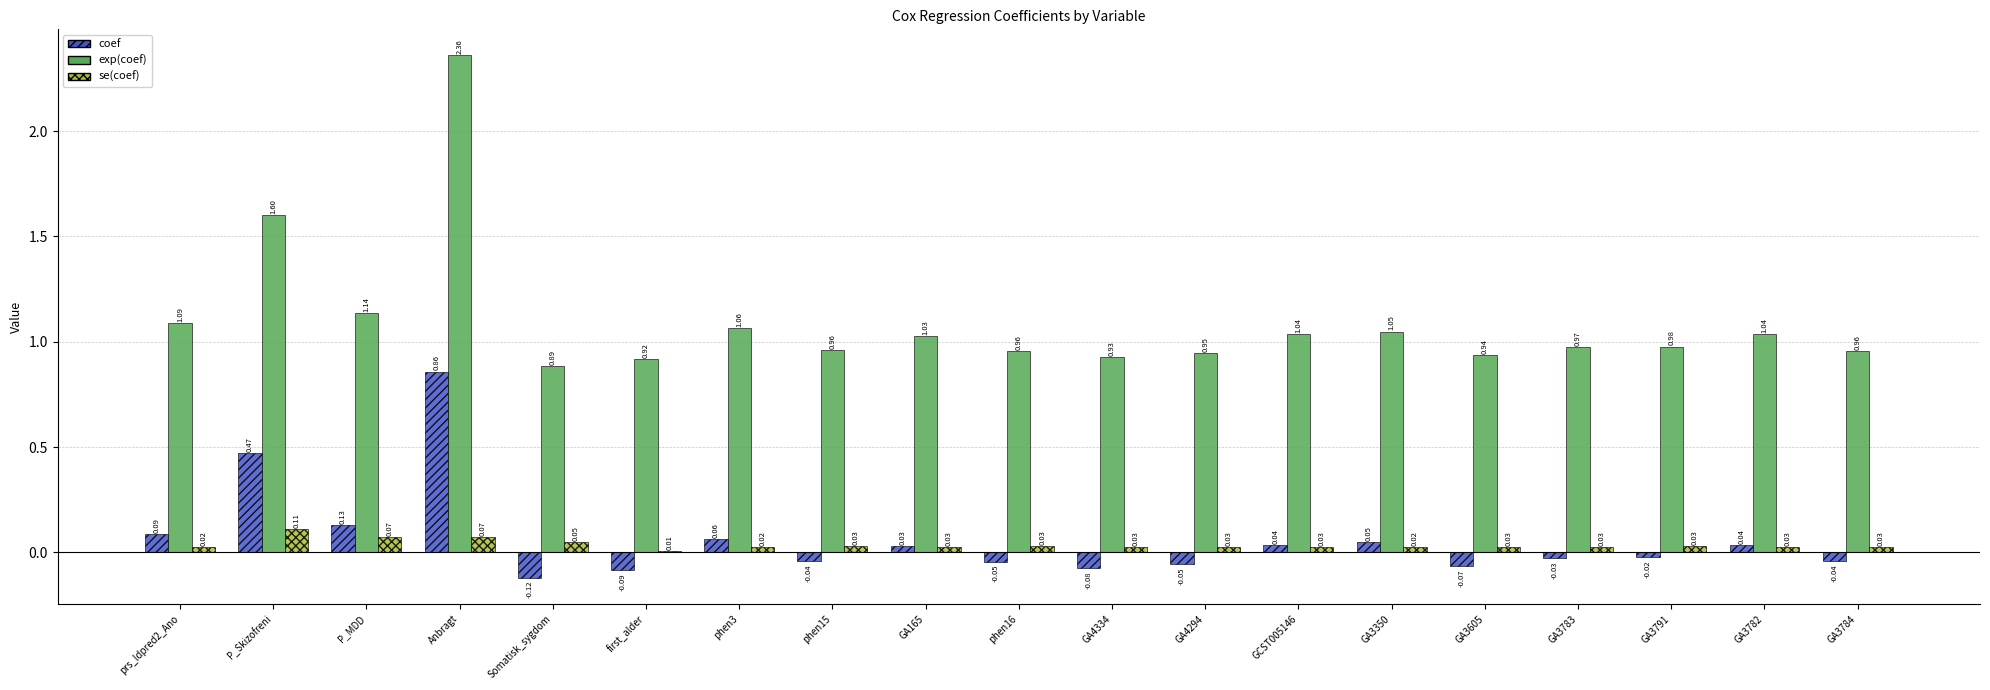

Which category has the highest value across all series?

Anbragt